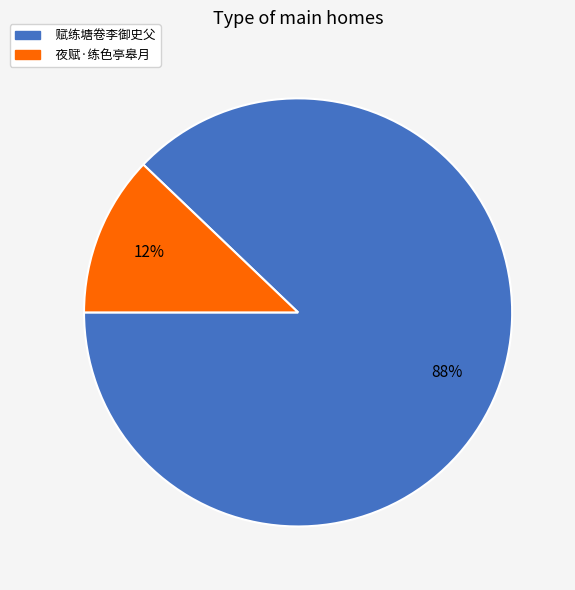

Which slice is the smallest?

夜赋·练色亭皋月